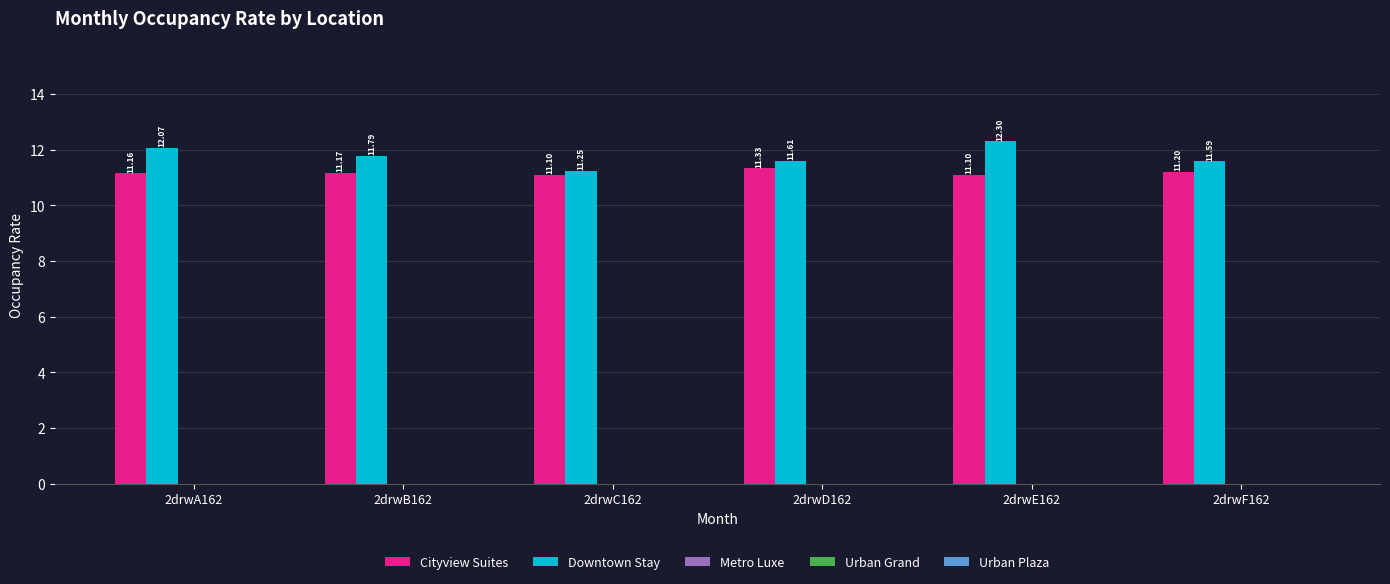

List the series in order of their peak value, highest first.

Downtown Stay, Cityview Suites